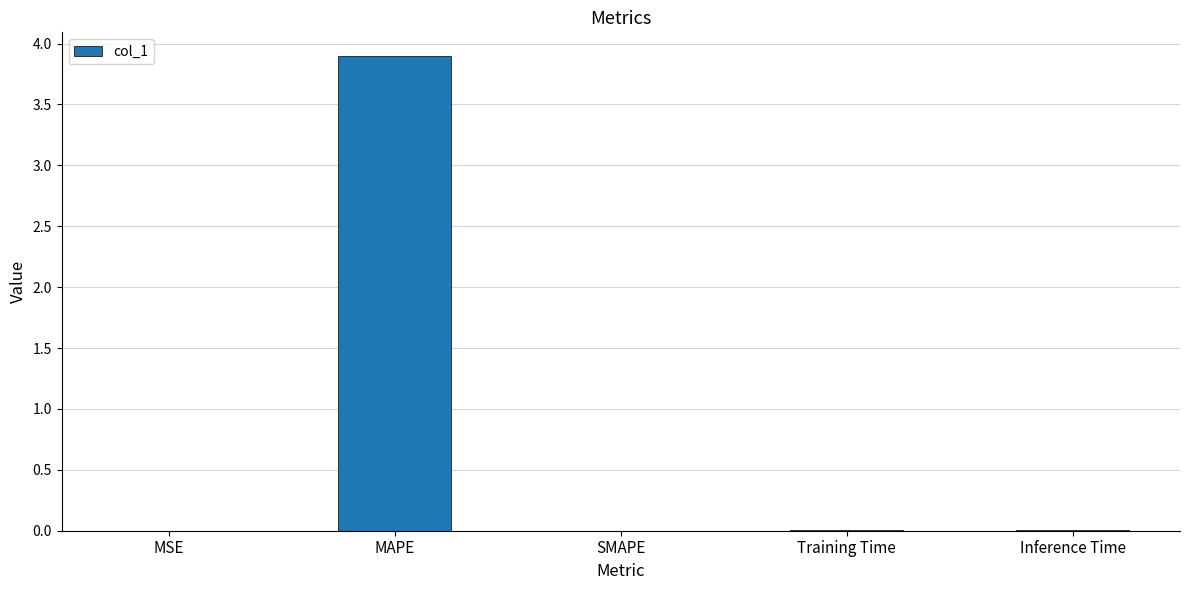

The value at MSE is 0.0. True or false?

True